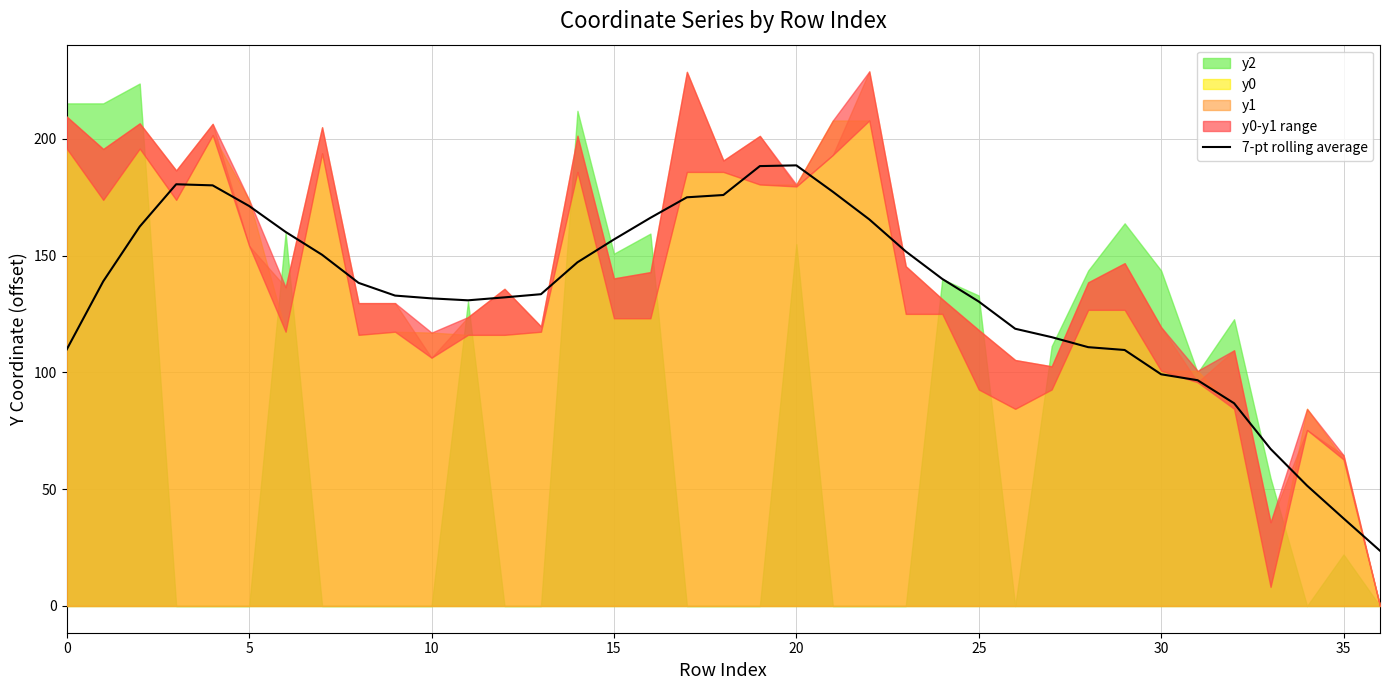

What is the maximum value for 7-pt rolling average?

188.7